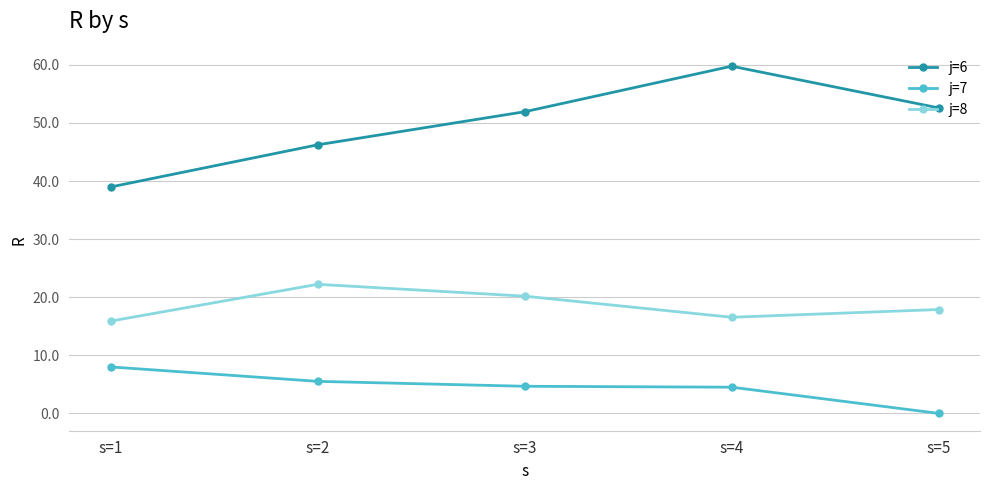

At which label does j=6 reach its peak?

s=4